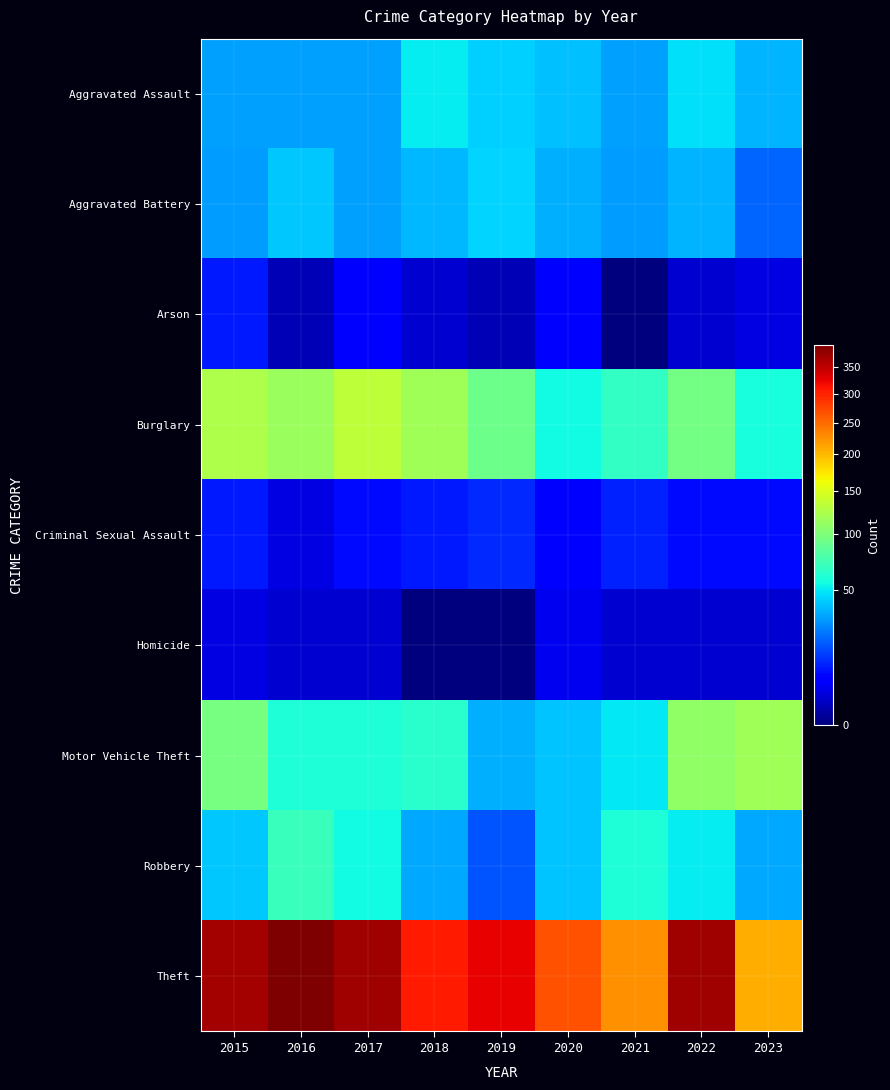

Reading left to right, transcribe all the data shown in this chart.

Aggravated Assault: 2015=32	2016=32	2017=32	2018=50	2019=43	2020=39	2021=32	2022=47	2023=36
Aggravated Battery: 2015=31	2016=41	2017=32	2018=37	2019=44	2020=35	2021=31	2022=36	2023=20
Arson: 2015=9	2016=1	2017=5	2018=2	2019=1	2020=6	2021=0	2022=2	2023=3
Burglary: 2015=123	2016=113	2017=133	2018=117	2019=92	2020=55	2021=67	2022=94	2023=57
Criminal Sexual Assault: 2015=9	2016=3	2017=7	2018=9	2019=11	2020=6	2021=10	2022=7	2023=7
Homicide: 2015=3	2016=2	2017=2	2018=0	2019=0	2020=4	2021=2	2022=2	2023=2
Motor Vehicle Theft: 2015=96	2016=59	2017=59	2018=63	2019=35	2020=40	2021=49	2022=109	2023=117
Robbery: 2015=41	2016=69	2017=55	2018=33	2019=17	2020=40	2021=59	2022=50	2023=33
Theft: 2015=369	2016=394	2017=372	2018=305	2019=325	2020=266	2021=224	2022=371	2023=207